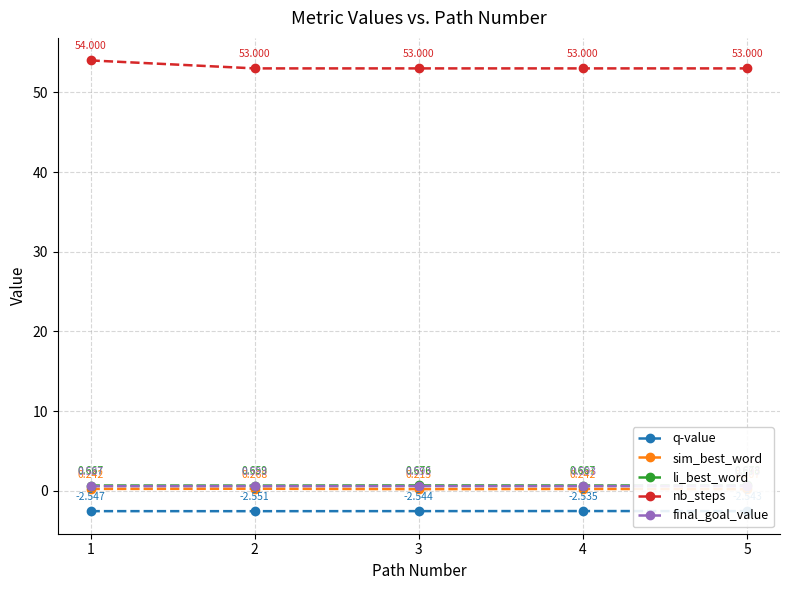

At which label does final_goal_value reach its peak?

2